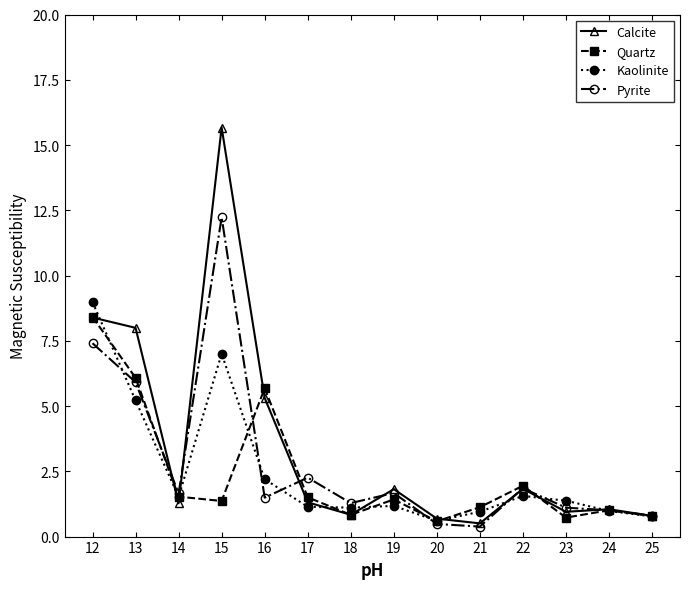

What is the difference between the highest and lowest values at 22?

0.4